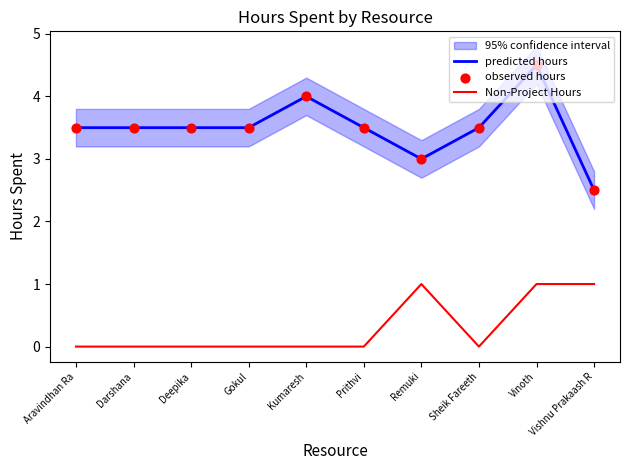

Which series has the largest total across all categories?

predicted hours